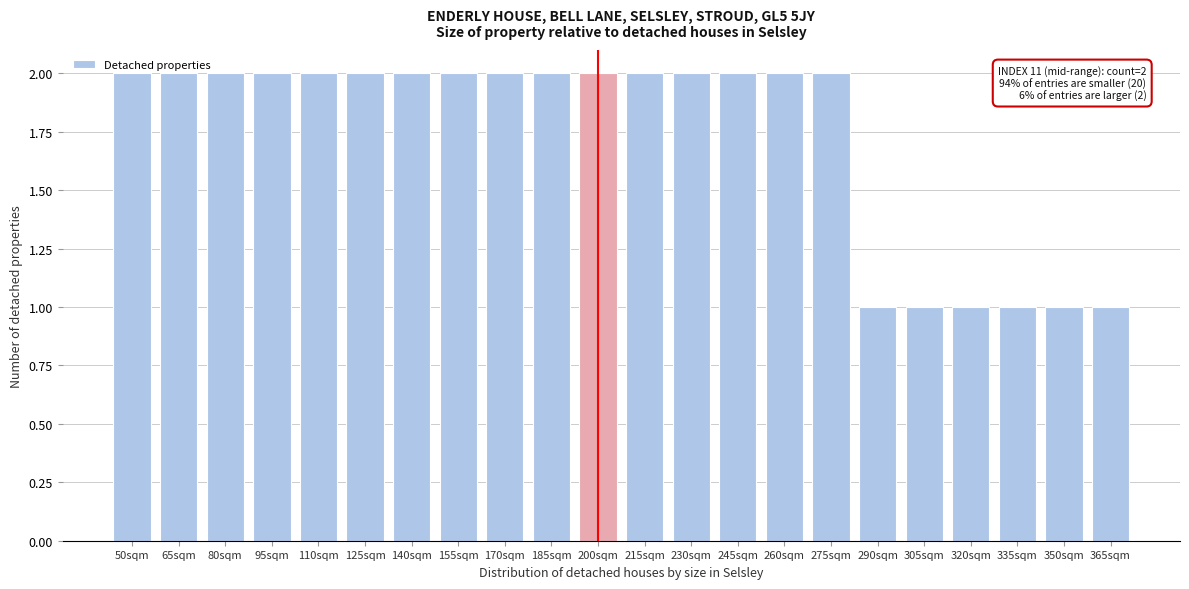

The chart shows a value of 1 at 200sqm. True or false?

False